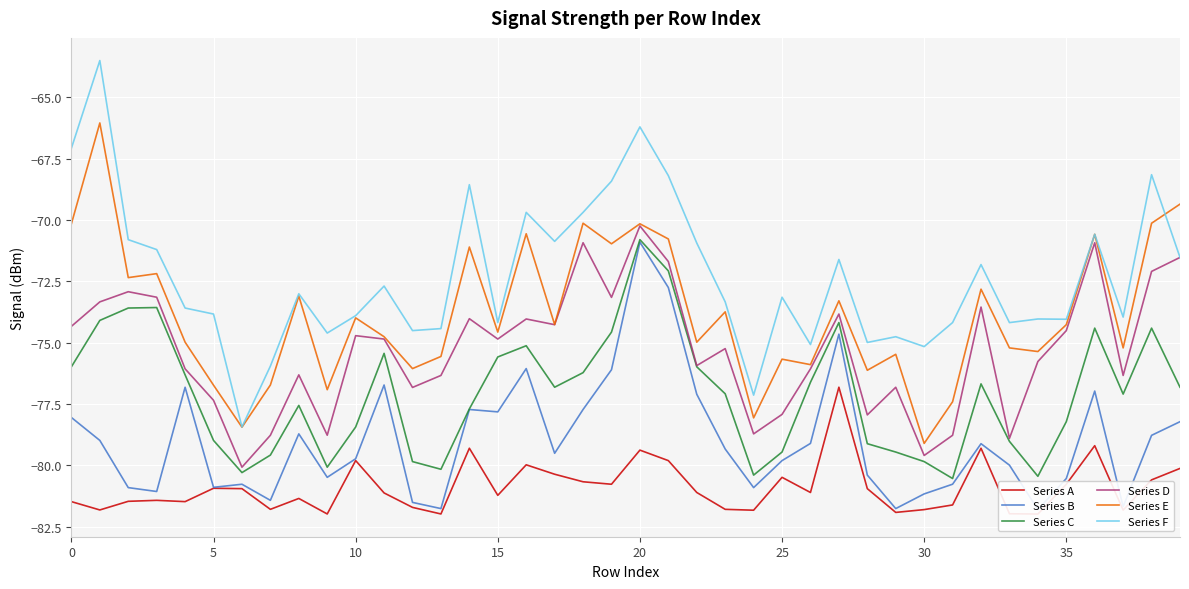

What is the highest value of the Series D series?

-70.2